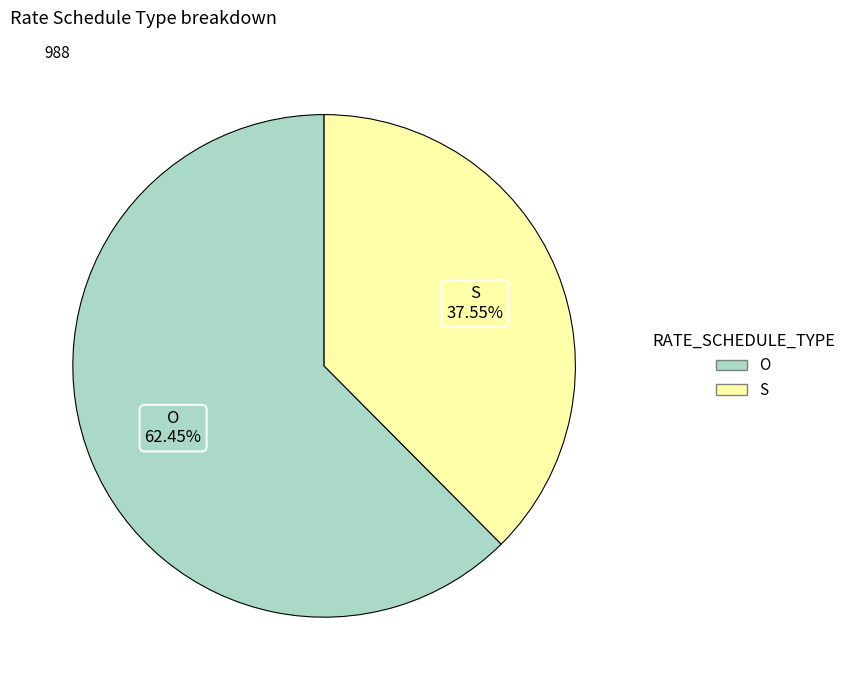

The O slice represents 73% of the pie. True or false?

False